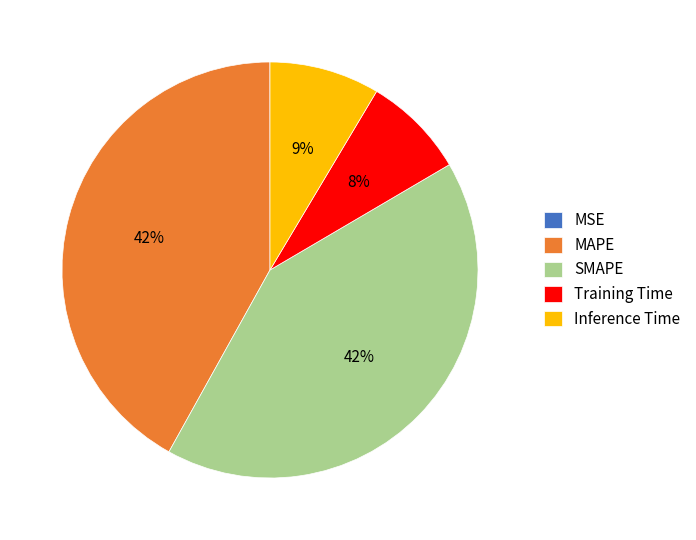

What is the ratio of the value at SMAPE to the value at MAPE?

1.0